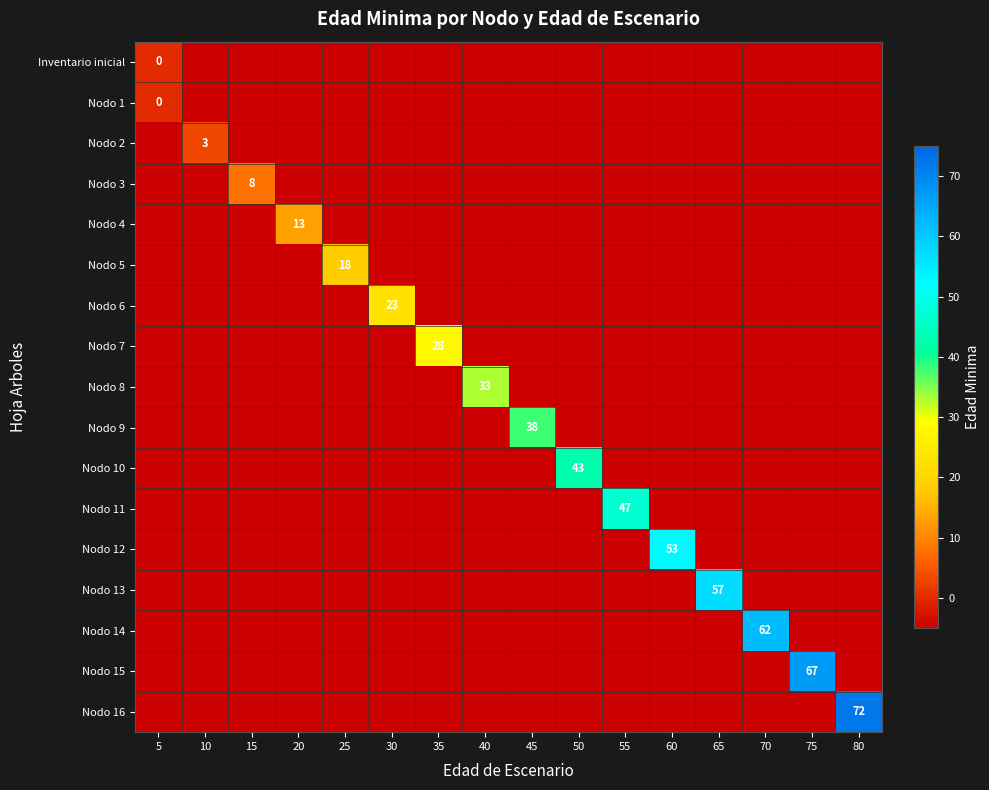

True or false: Nodo 11 has a value of 63 at 55.

False